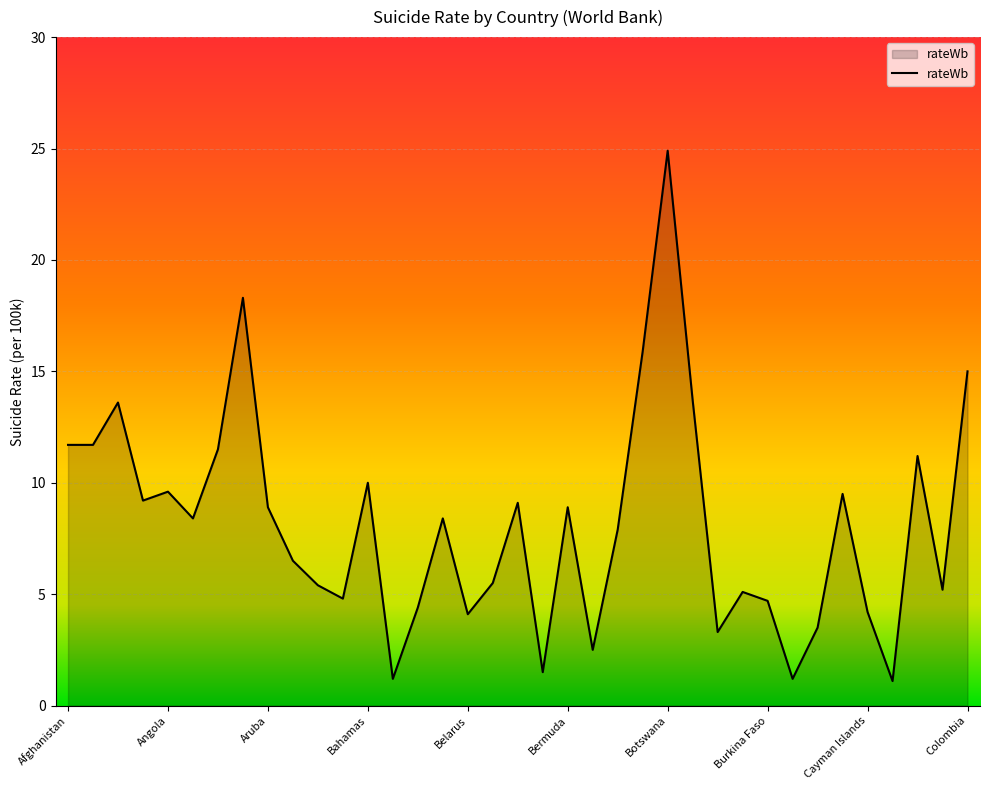

What is the smallest value displayed?

1.1